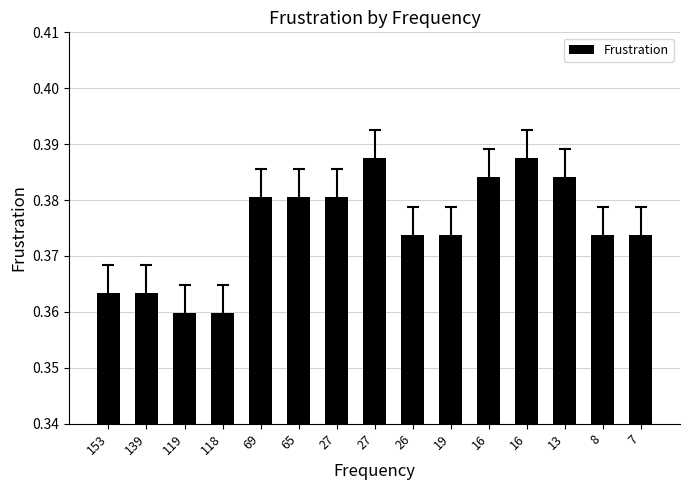

What is the maximum value shown in the chart?

0.4